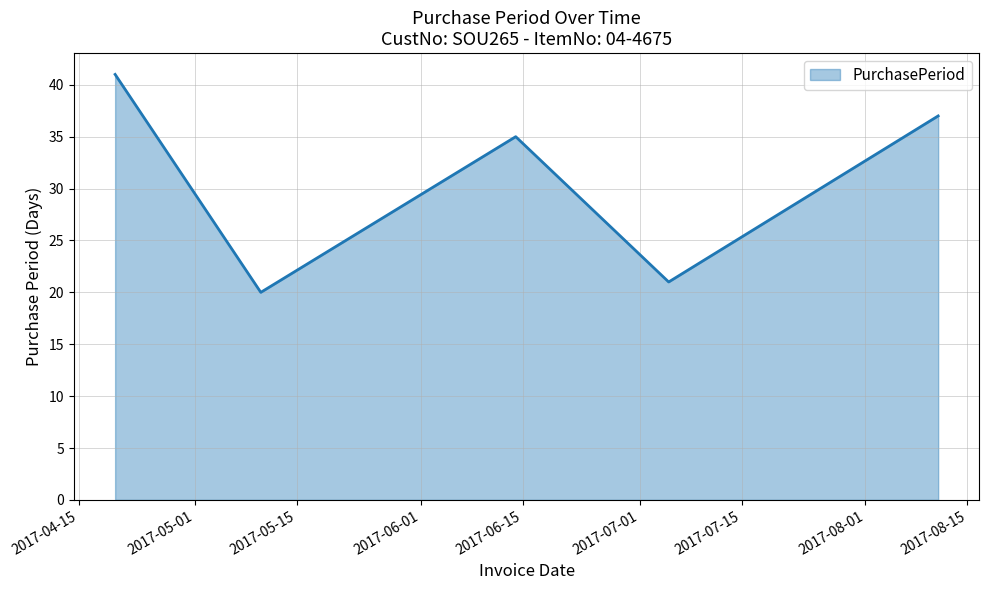

What is the maximum value shown in the chart?

41